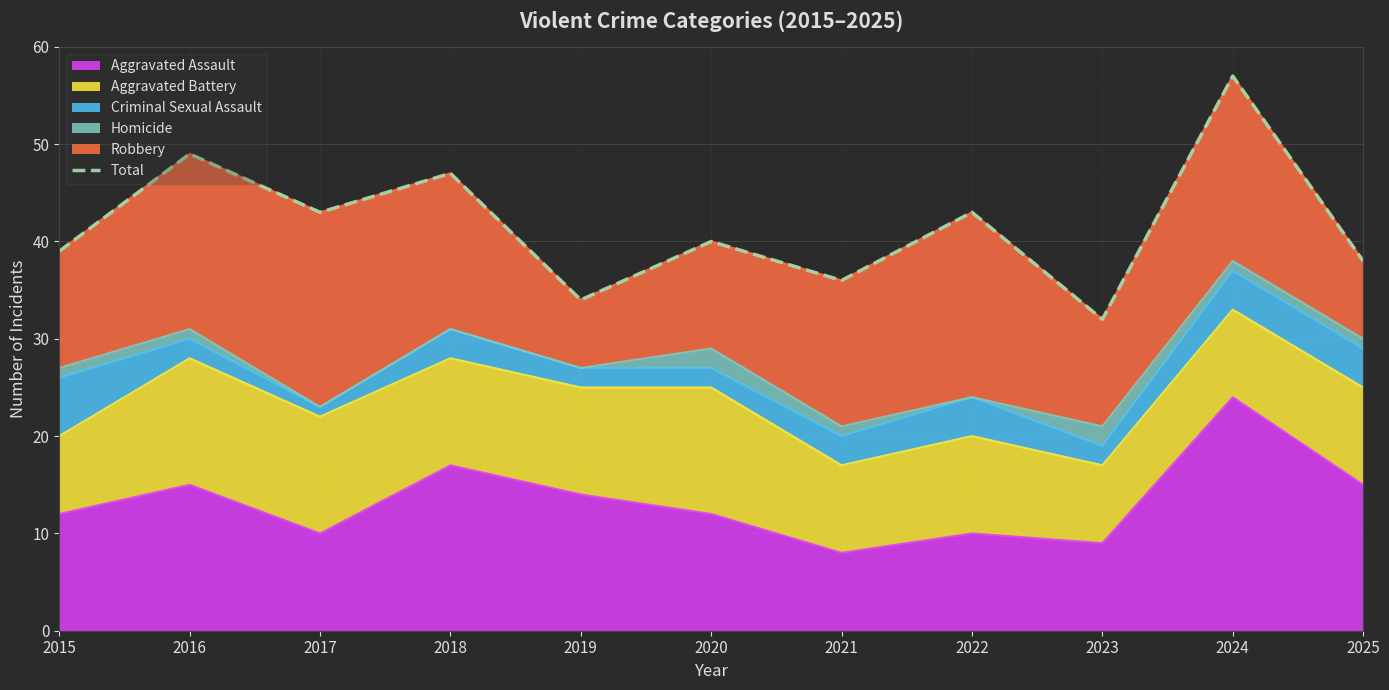

At which category does the data reach its first local valley?

2017